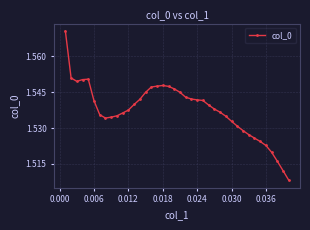

True or false: there are more than 0 points higher than both neighbors.

True